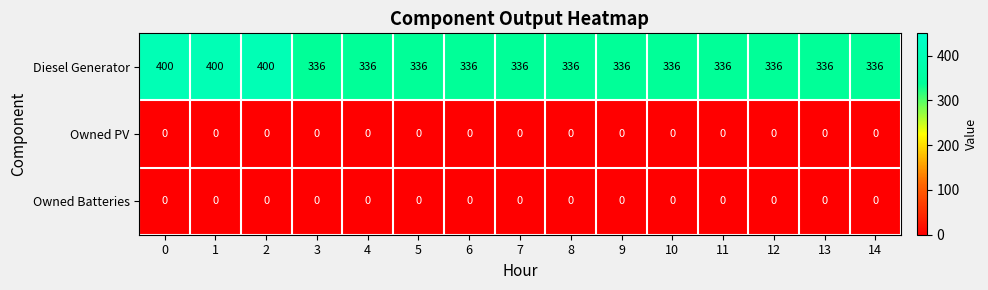

Is it true that Owned Batteries equals 0 at 11?

True